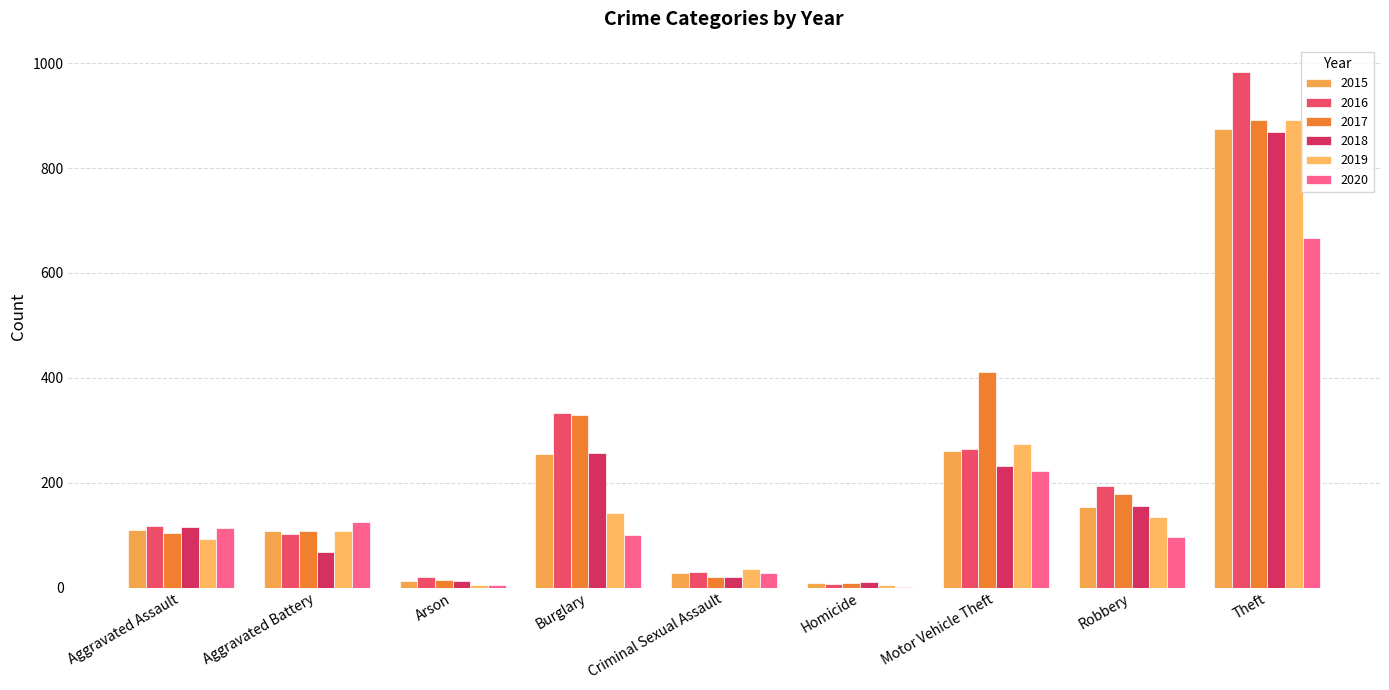

At Homicide, list the series in order from largest to smallest.

2018, 2015, 2017, 2016, 2019, 2020